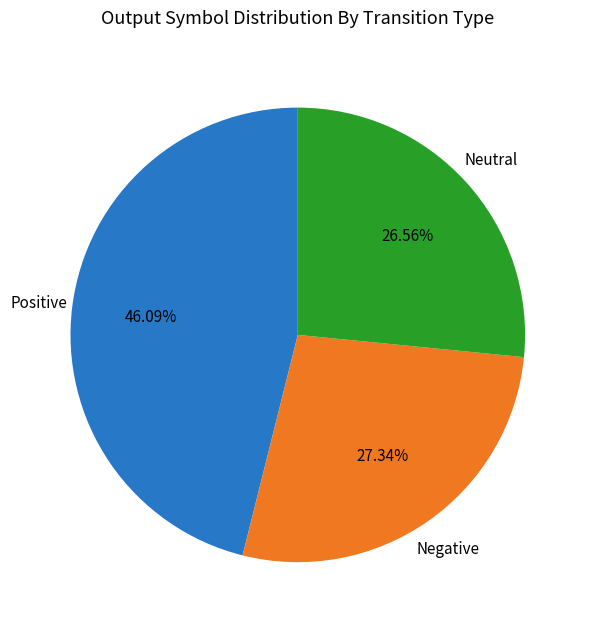

Is there a majority slice in this chart?

No